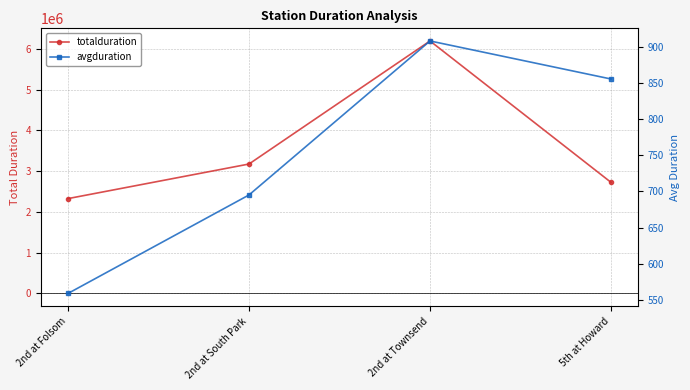

Reading left to right, list all the values displayed in this chart.

totalduration: 2nd at Folsom=2327714.0	2nd at South Park=3176278.0	2nd at Townsend=6195860.0	5th at Howard=2725324.0
avgduration: 2nd at Folsom=559.0	2nd at South Park=695.0	2nd at Townsend=907.7	5th at Howard=855.1